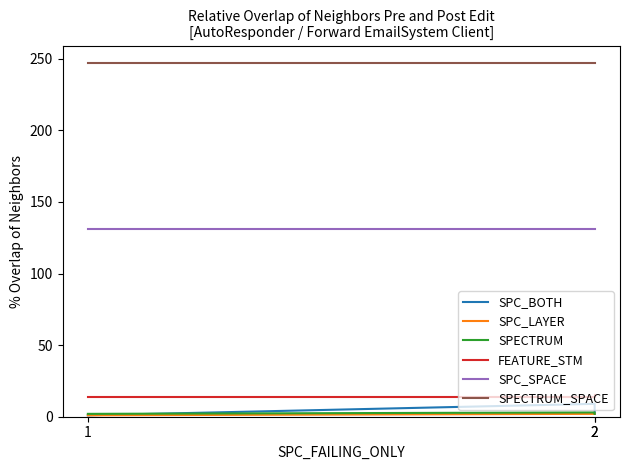

What is the difference between the maximum and minimum values in the SPECTRUM series?

1